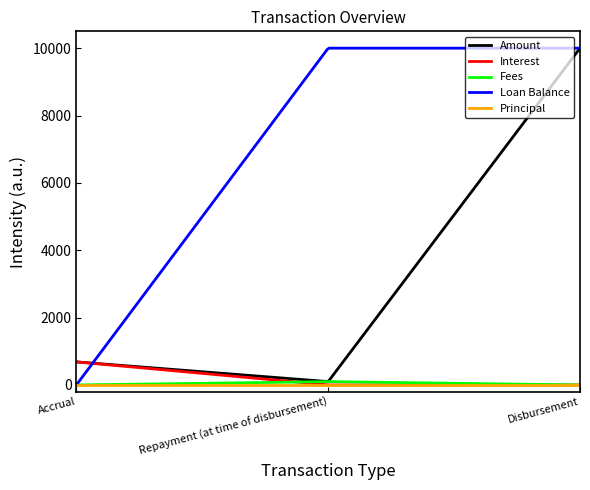

What is the difference between the maximum and second lowest values in the Interest series?

685.1